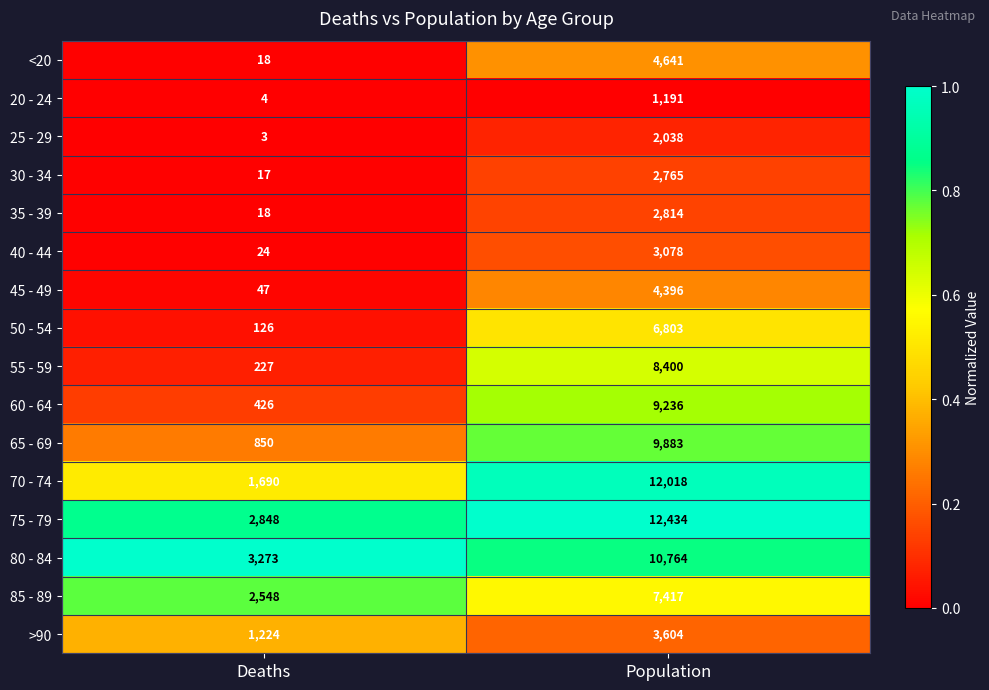

What is the sum of all 30 - 34 values?

2782